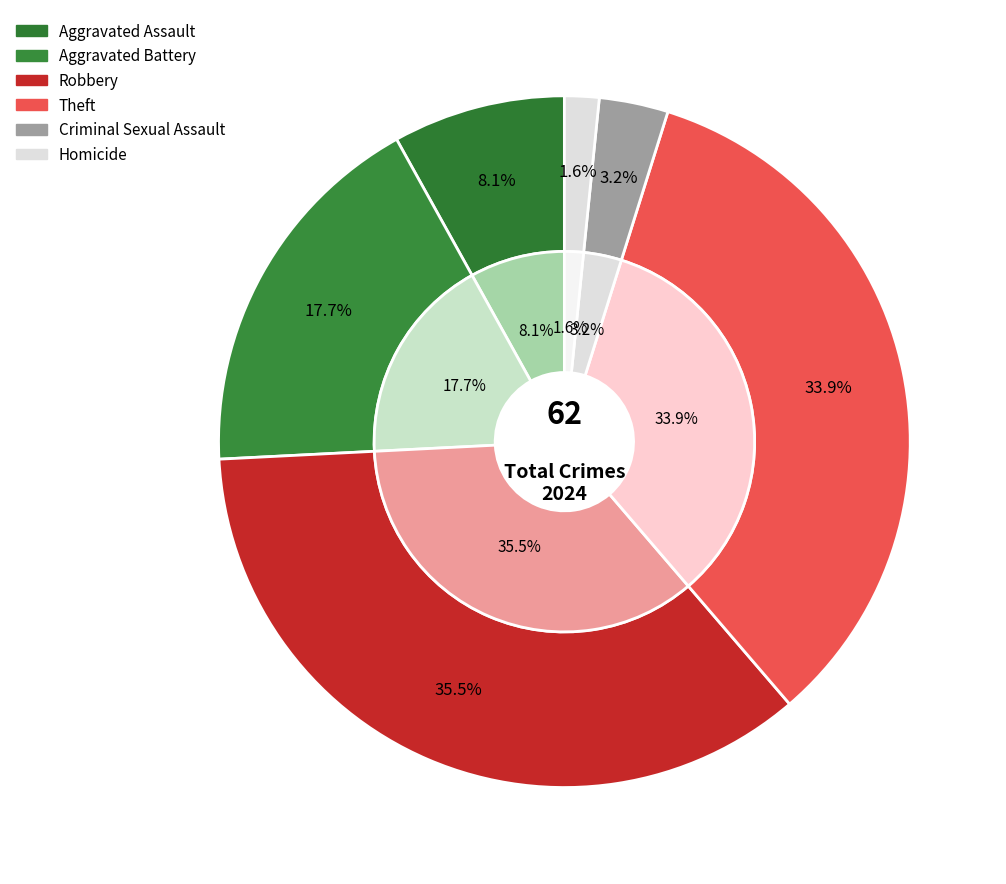

To the nearest percent, what percentage of the pie is Aggravated Battery?

18%